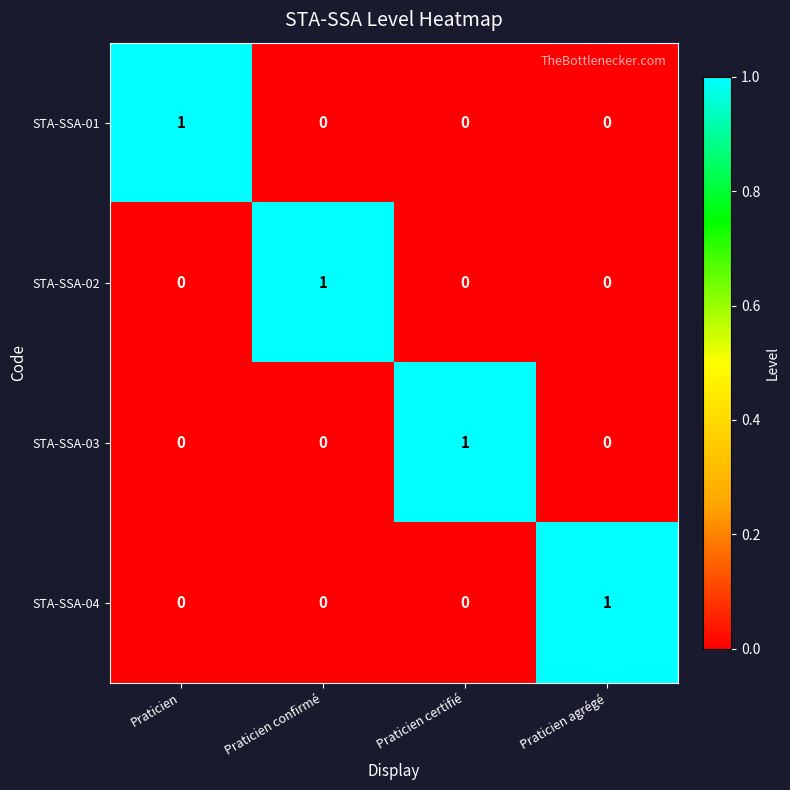

True or false: STA-SSA-03 has a value of 1 at Praticien certifié.

True